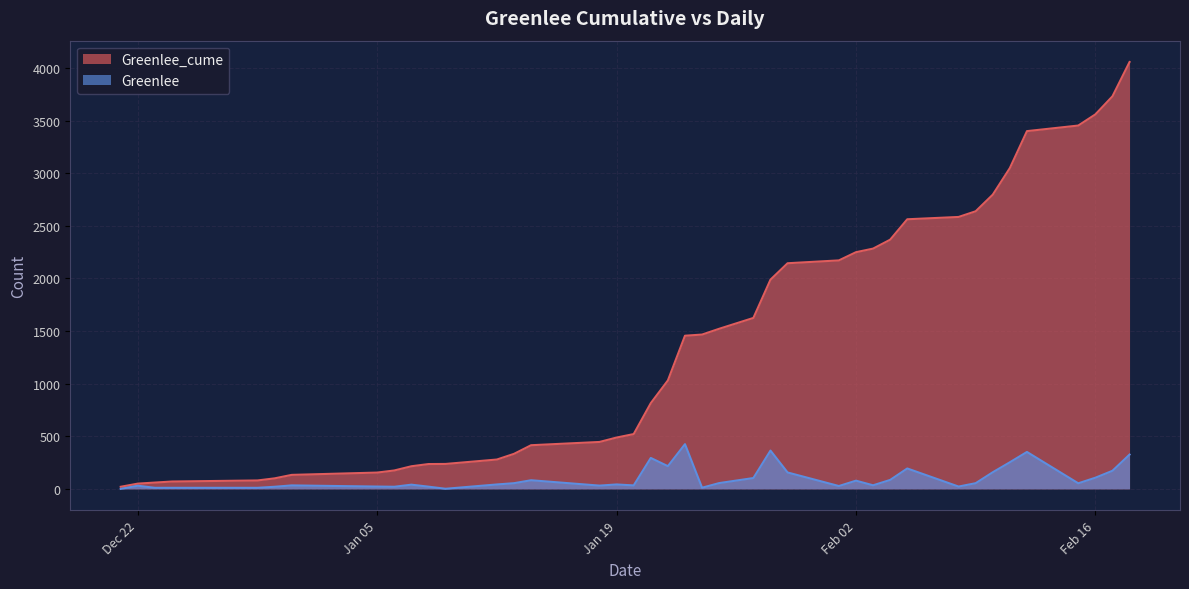

True or false: Greenlee and Greenlee_cume intersect in this chart.

False